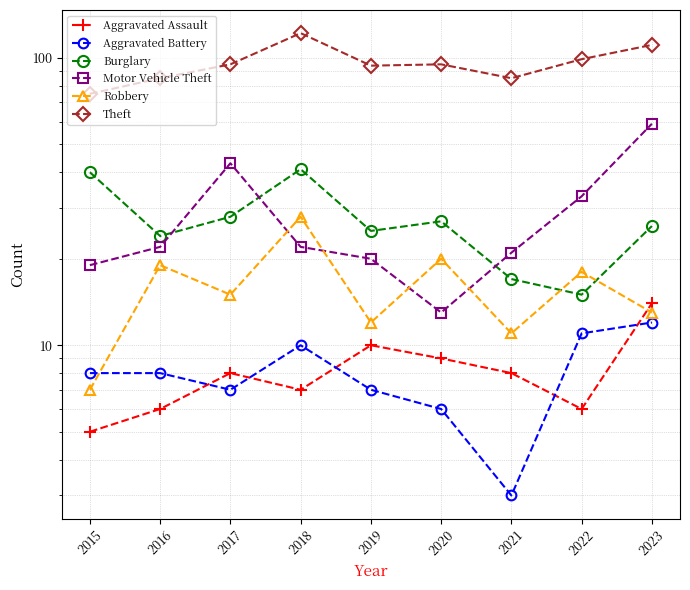

Where is the first local minimum for Motor Vehicle Theft?

2020